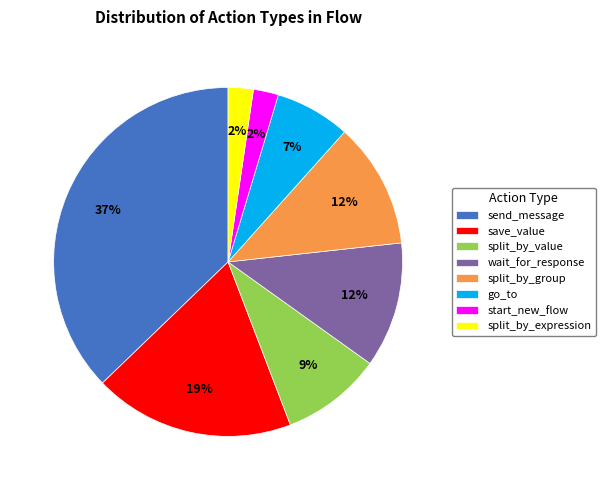

Do split_by_value and send_message together represent more than half of the pie?

No